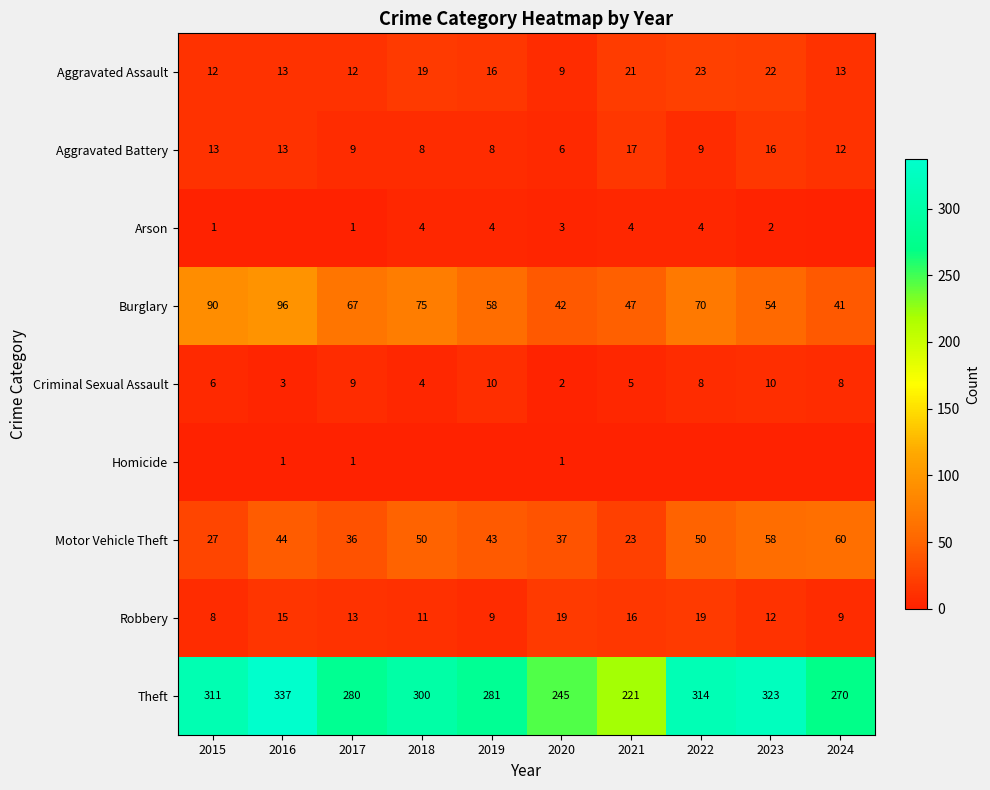

Which has a higher value, 2021 or 2023?

2023